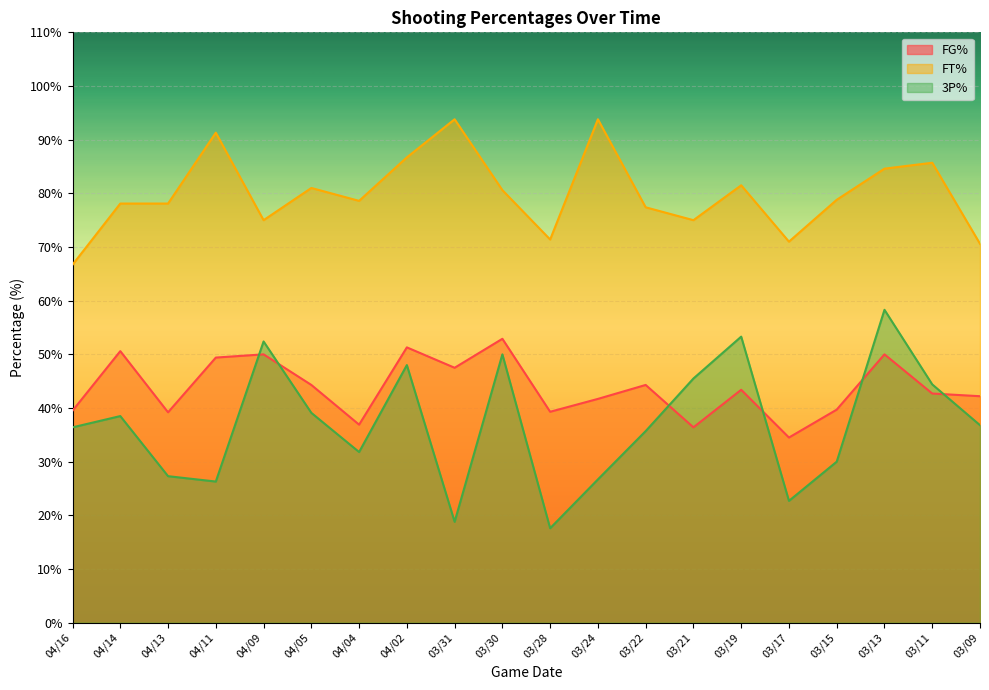

True or false: FT% and FG% cross at least once.

False